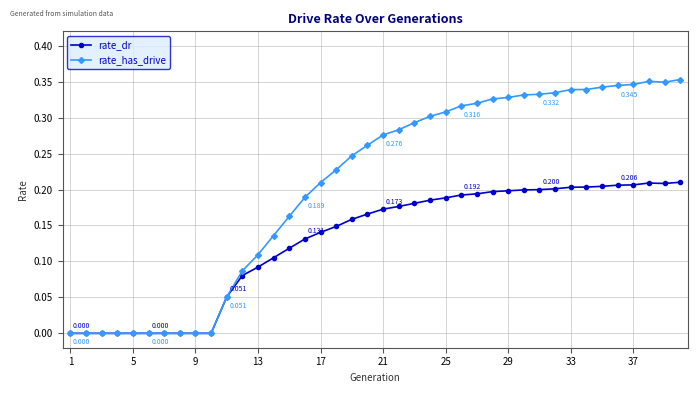

How many series are shown in this chart?

2